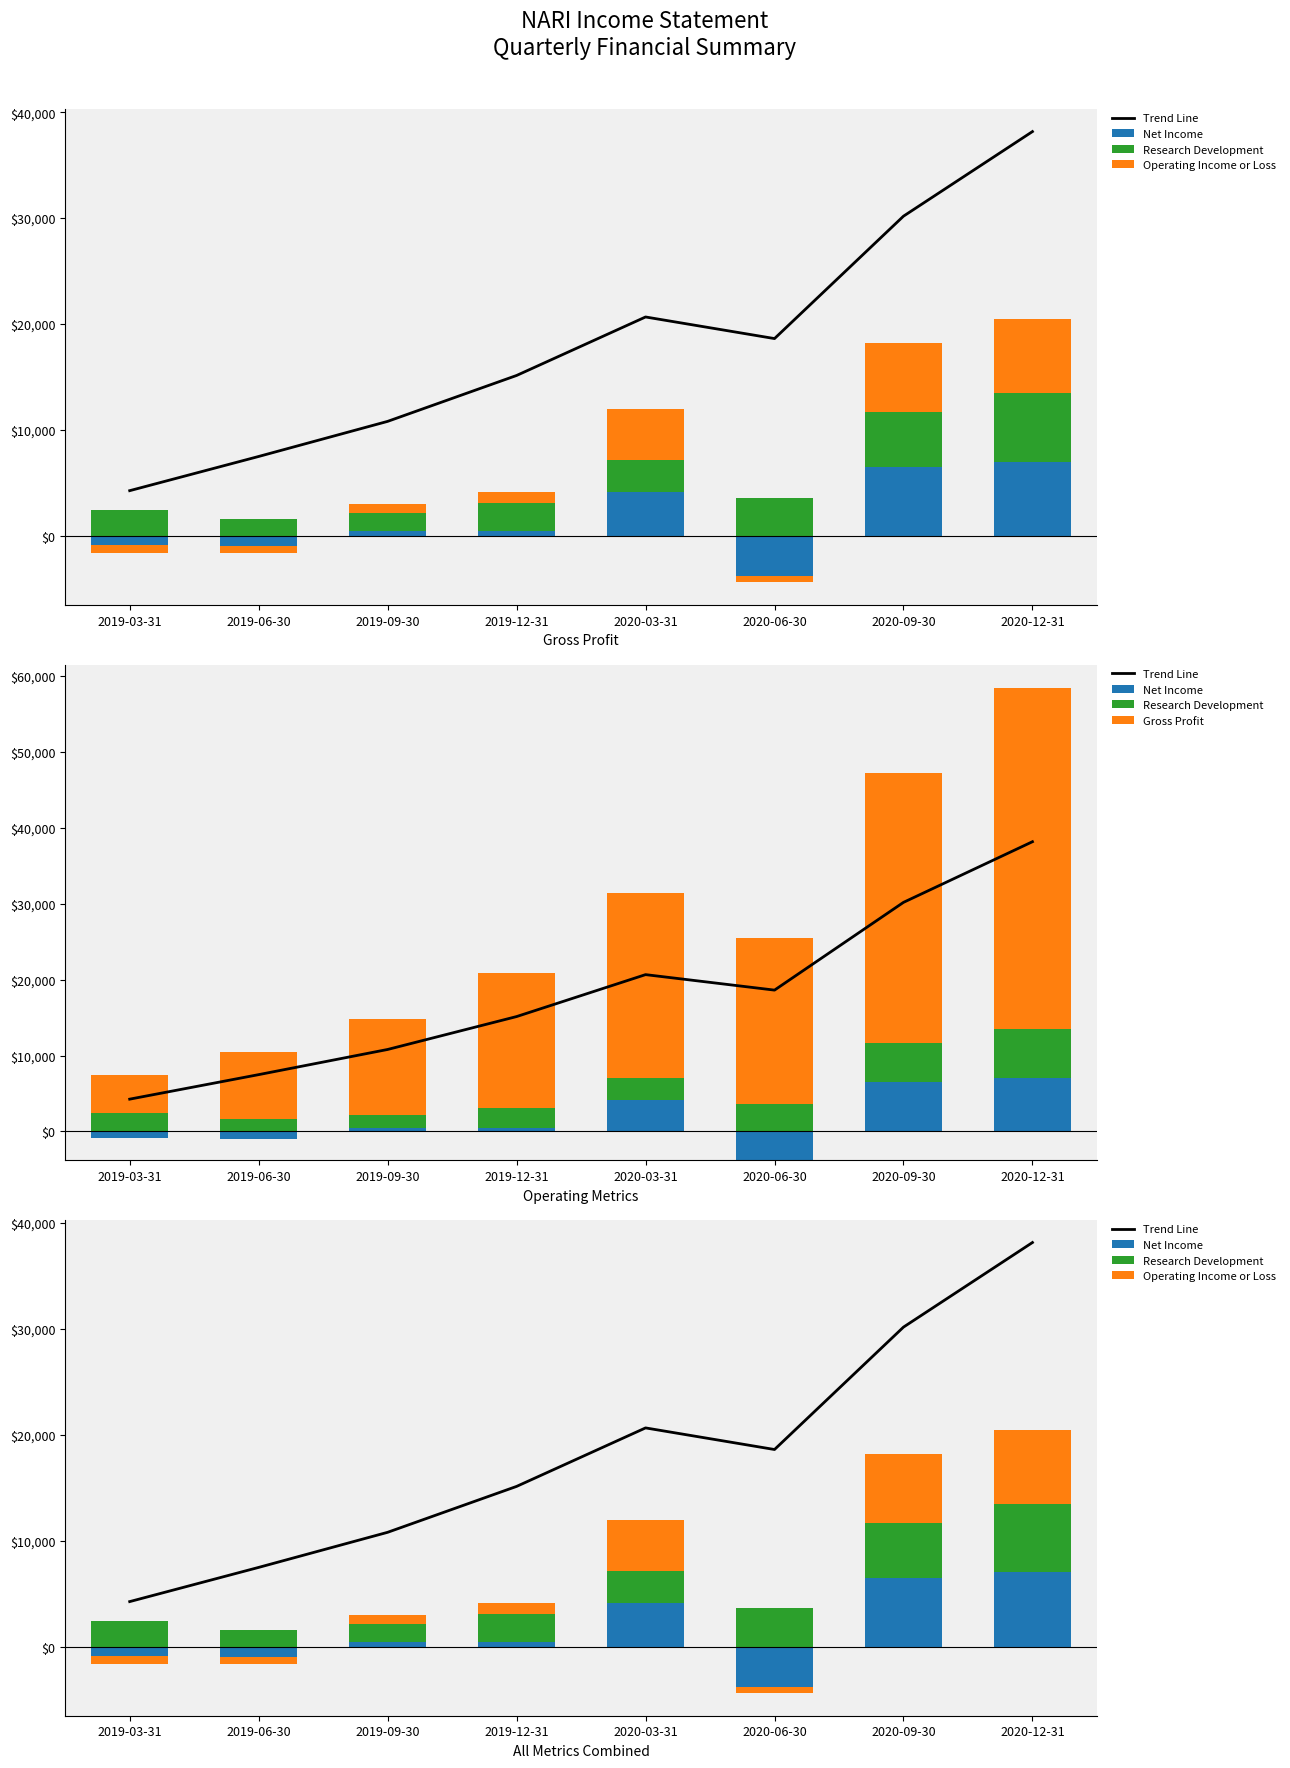

At how many categories does at least one series exceed 38354?

1